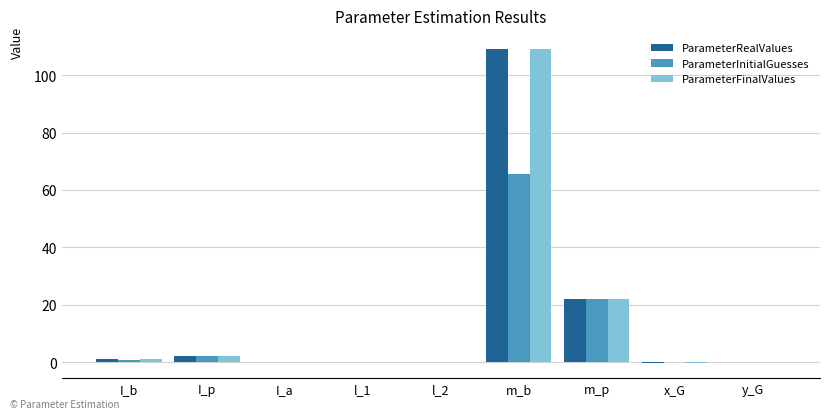

Are the bars grouped side by side (vs. stacked)?

Yes